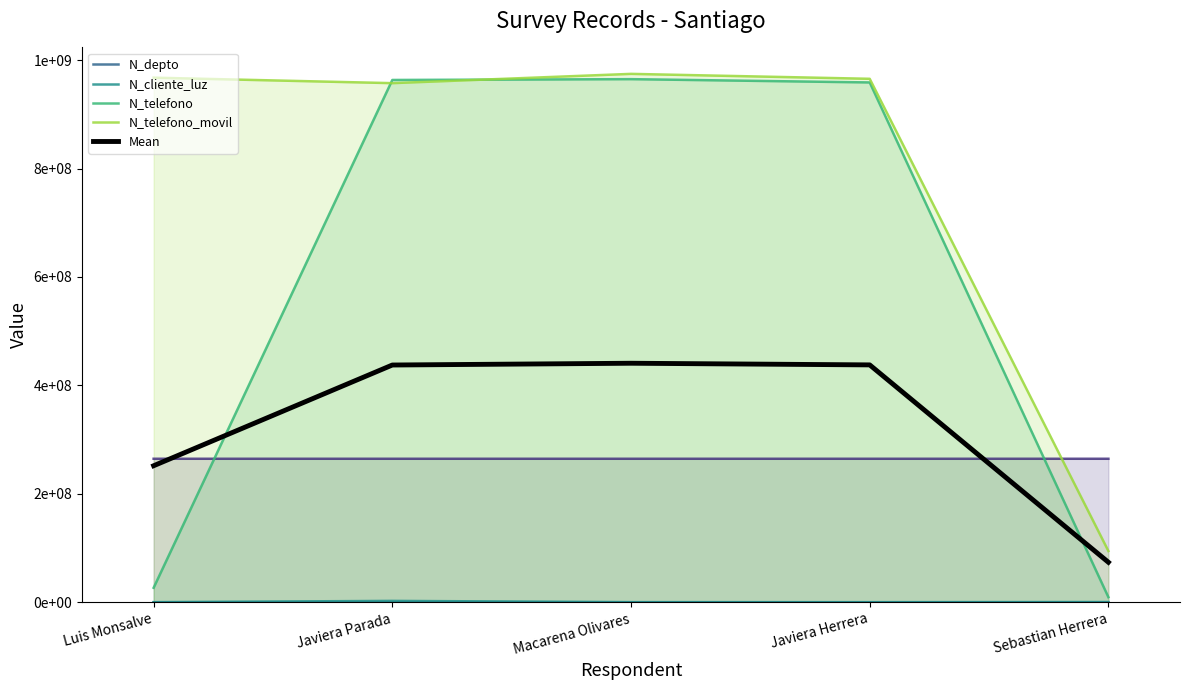

Count the number of data series in this chart.

5